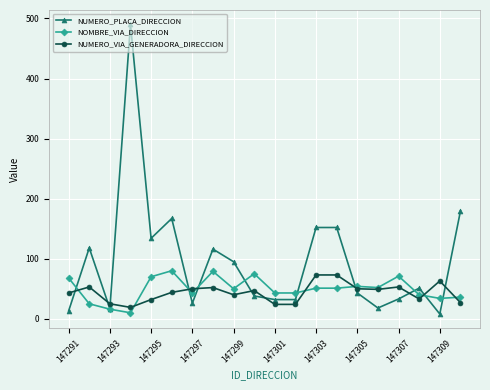

True or false: NUMERO_PLACA_DIRECCION has more than 1 points higher than both neighbors.

True